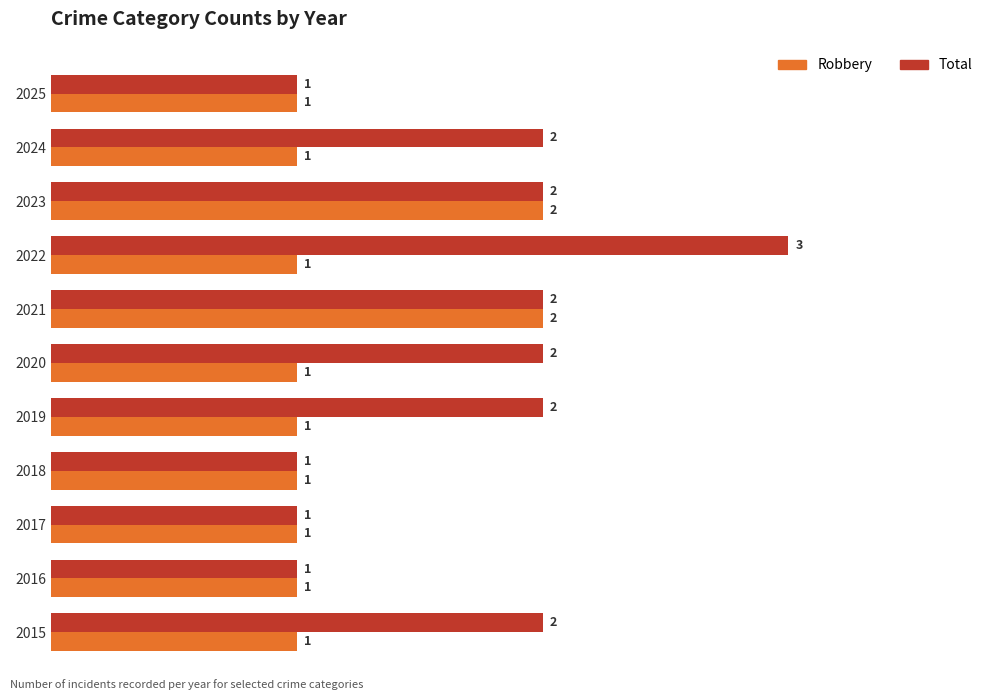

True or false: Robbery has a value of 1 at 2016.

True